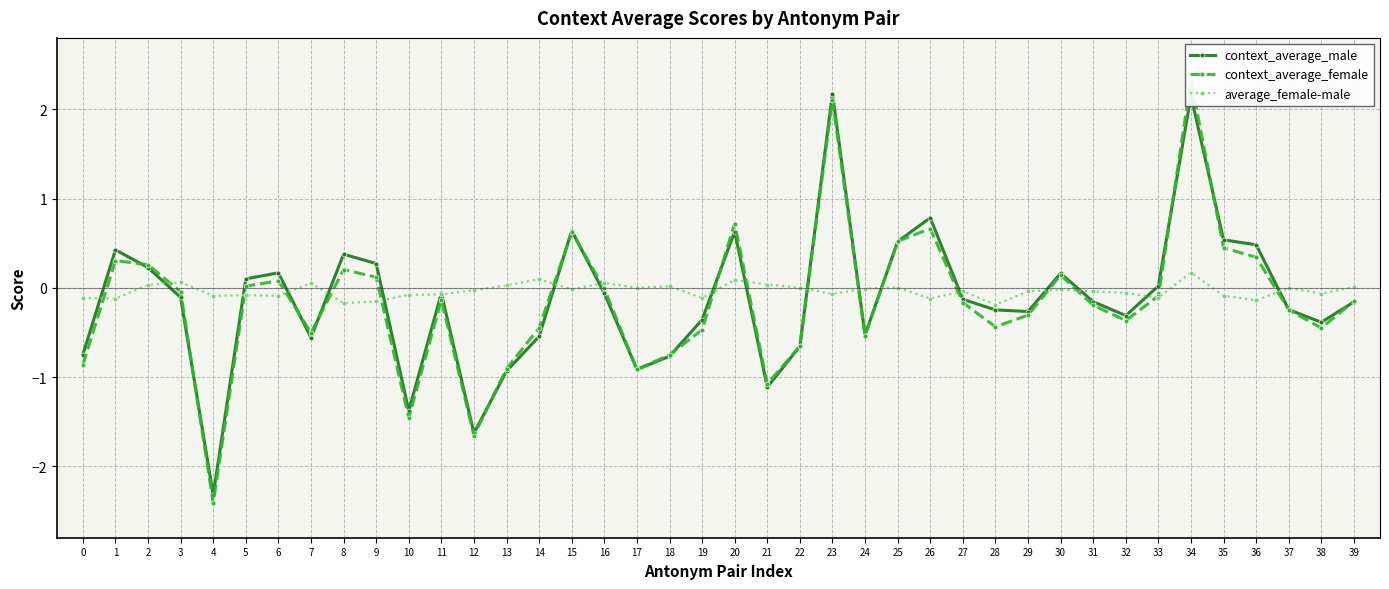

Which series ends up on top after the final intersection of context_average_female and average_female-male?

average_female-male